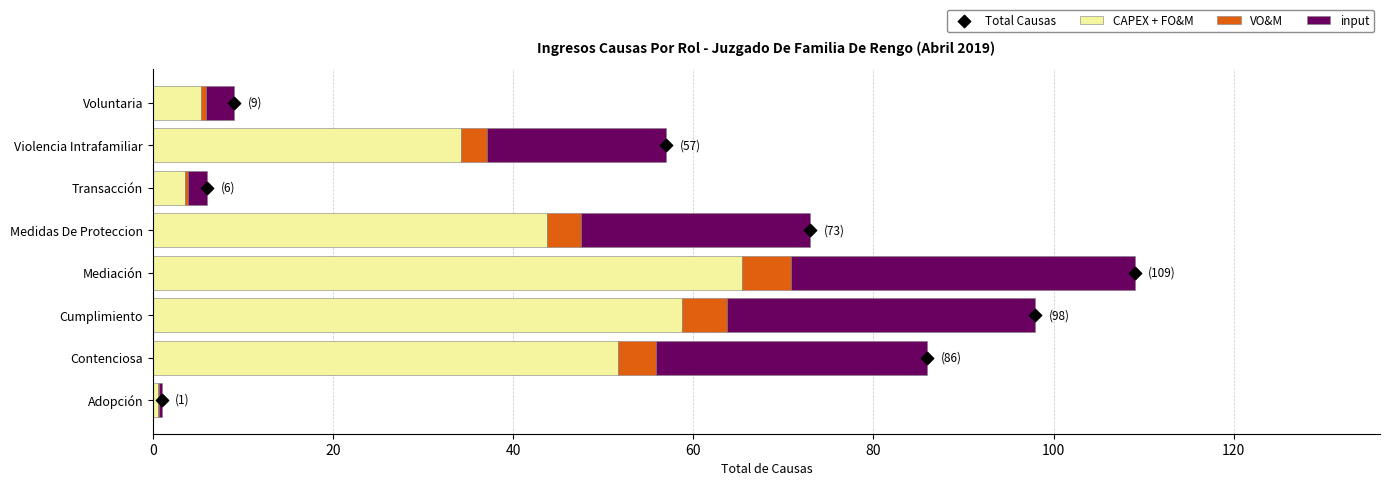

True or false: CAPEX + FO&M has a value of 43.8 at Medidas De Proteccion.

True